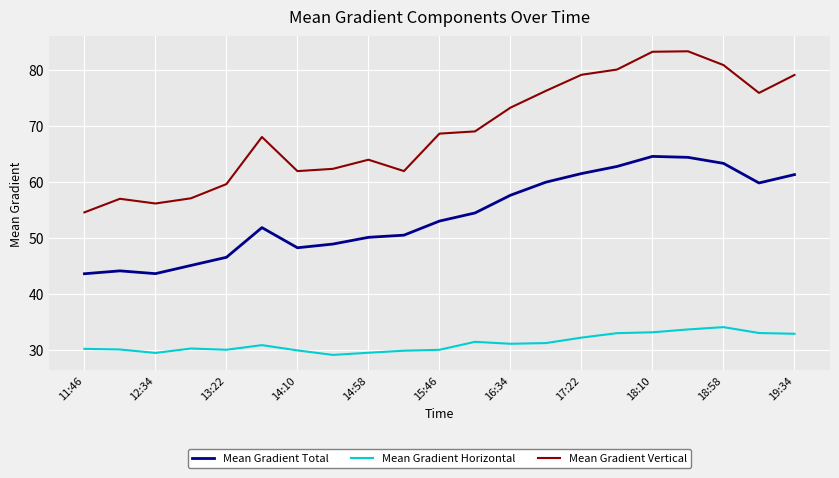

What is the sum of all Mean Gradient Horizontal values?

653.8